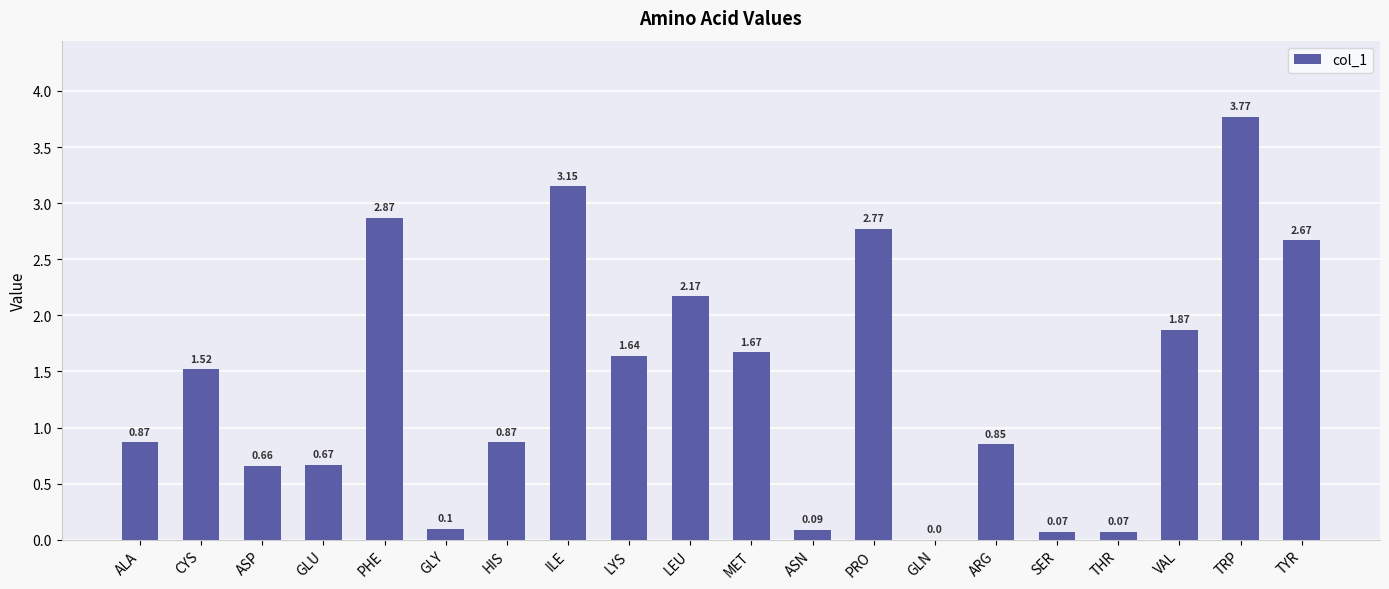

What is the sum of all values?

28.4